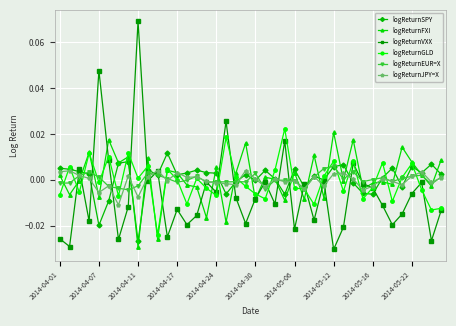

Count the number of categories in the chart.

40